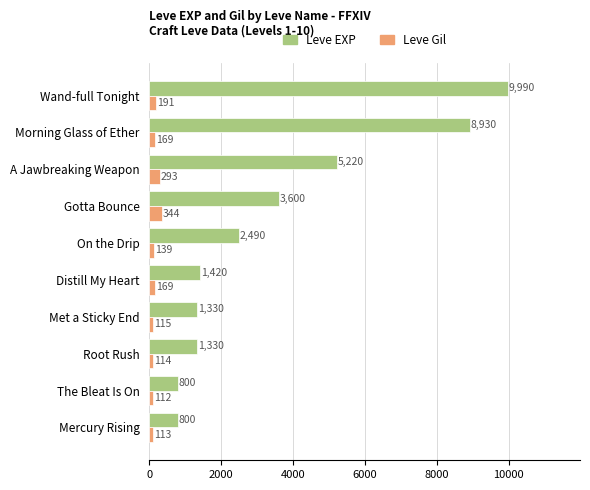

What is the average value of the Leve Gil series?

176